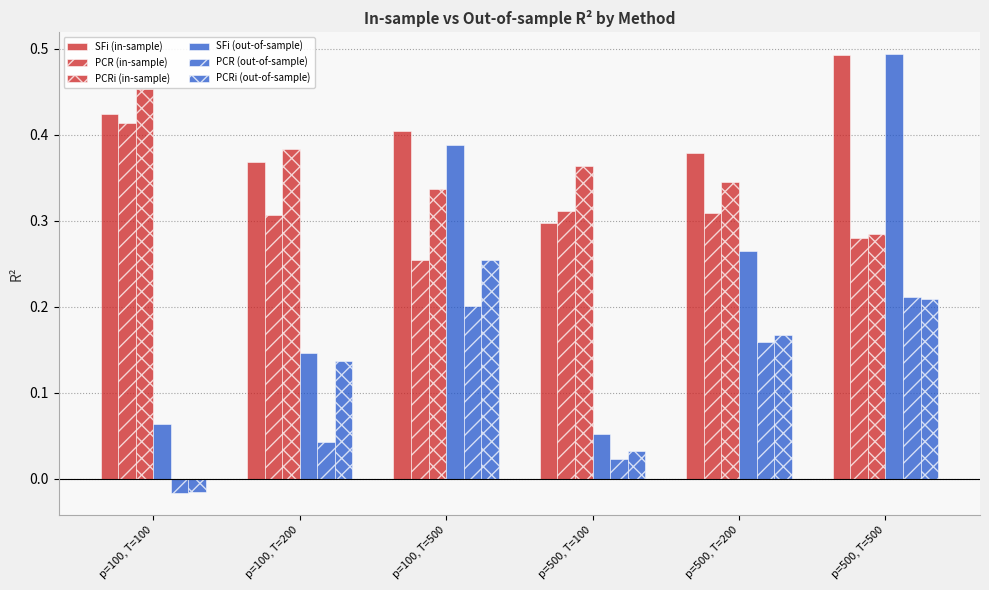

Does the chart contain stacked bars?

No